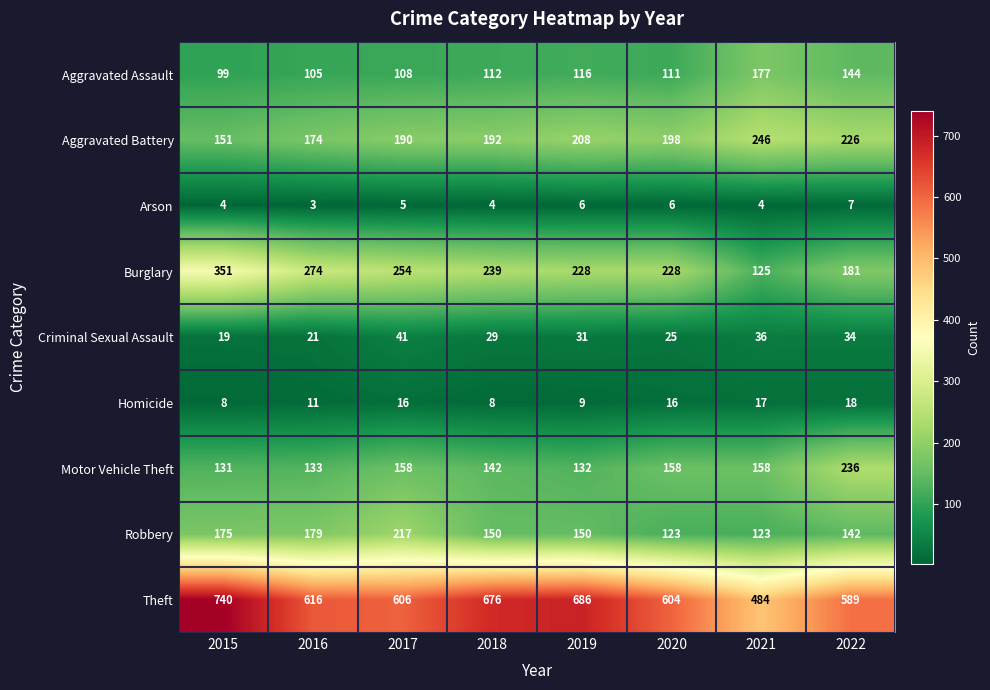

Which series changed the most between 2016 and 2021?

Burglary